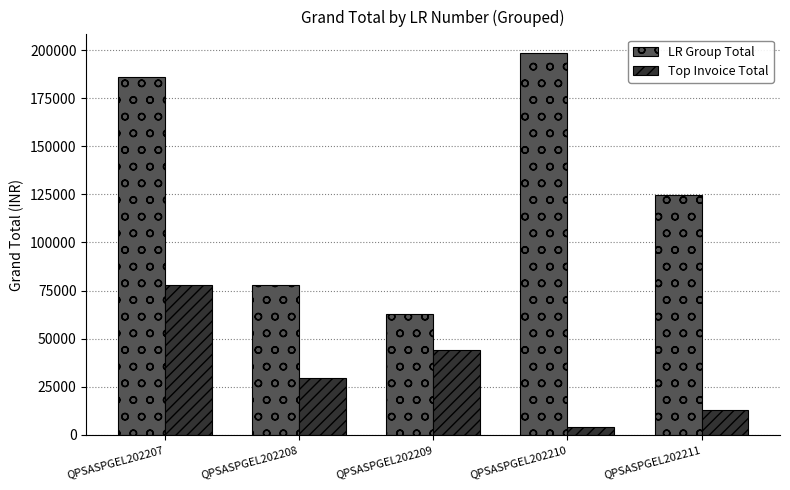

What is the difference between the highest and lowest values at QPSASPGEL202210?

194100